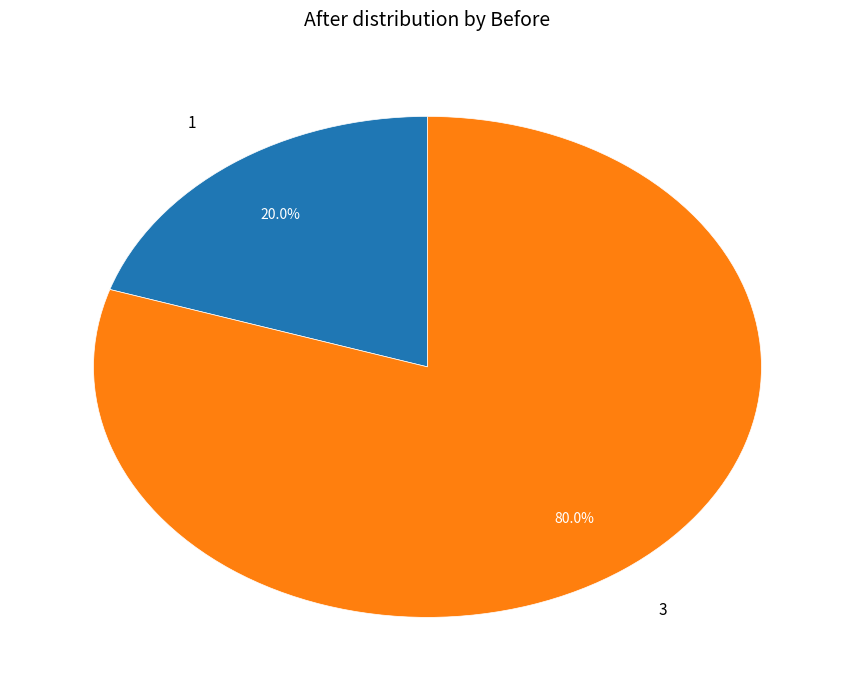

Count the number of slices in the pie.

2